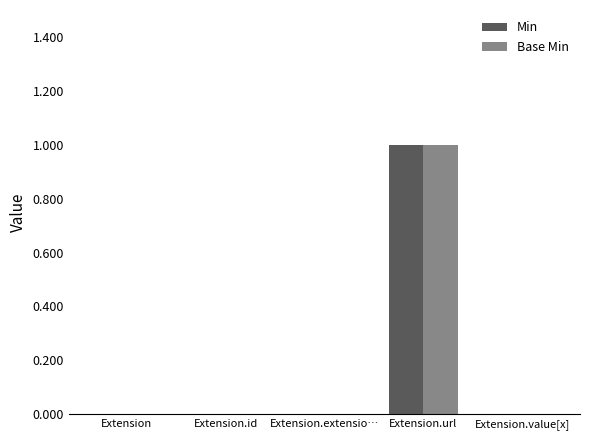

What is the sum of the Base Min values at Extension and Extension.url?

1